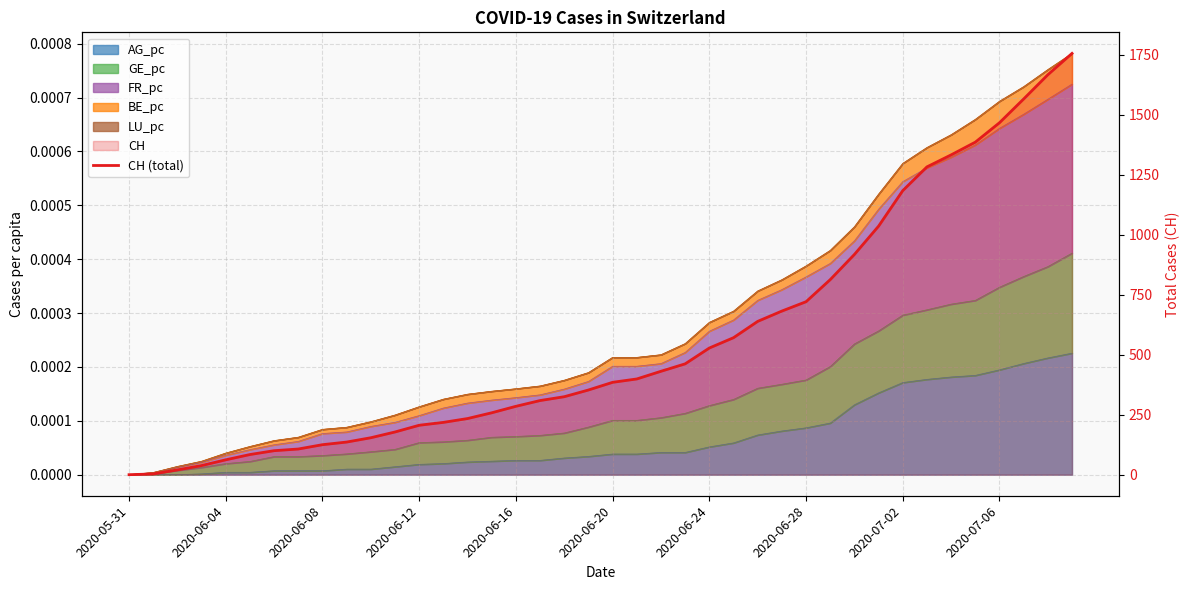

At which label does the data first exceed 385?

21